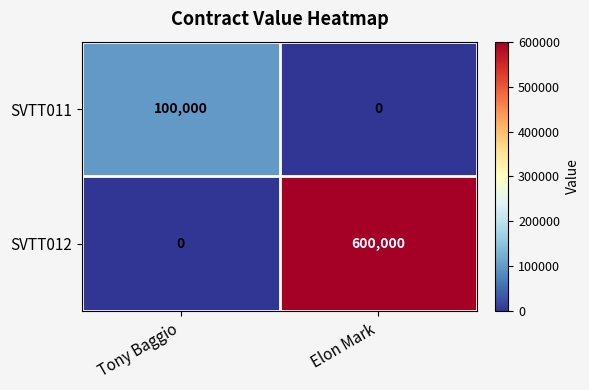

Count the number of categories in the chart.

2